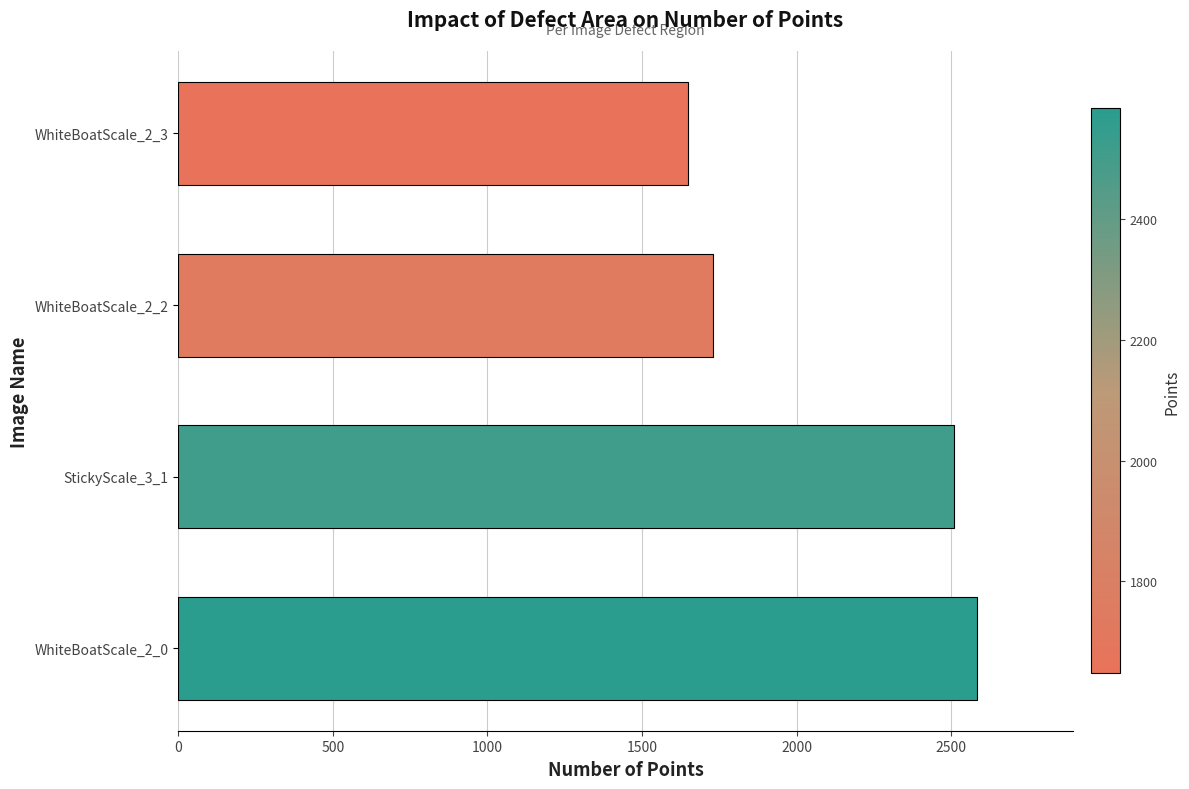

What is the sum of all values?

8470